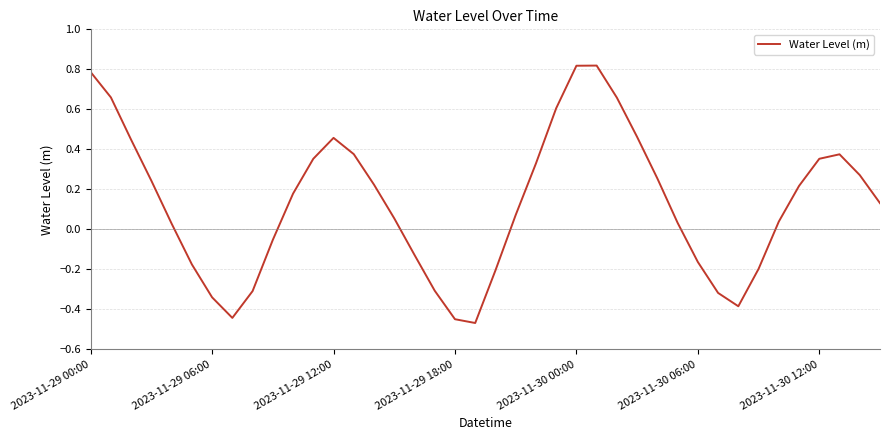

What is the difference between the maximum and minimum values?

1.3